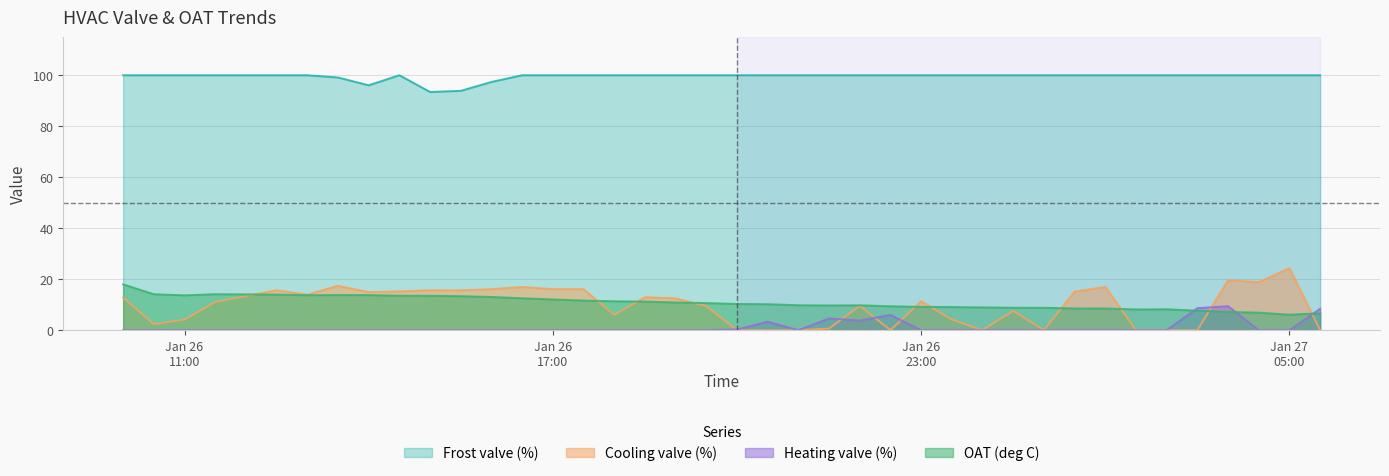

What is the maximum value shown in the chart?

100.0